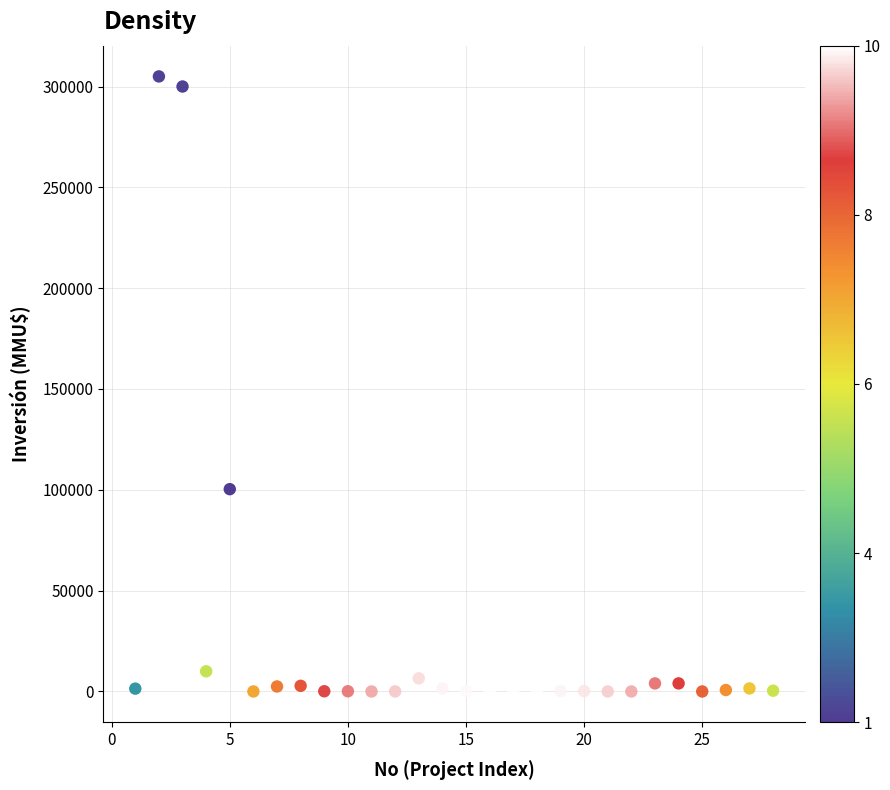

What Y value in the scatter plot is closest to 152500?

100320